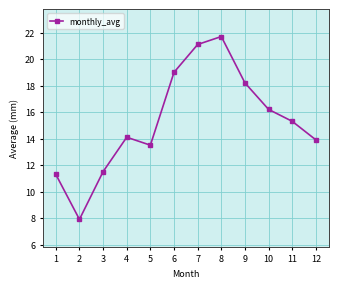

Reading right to left, list all the values displayed in this chart.

13.9	15.3	16.2	18.2	21.7	21.1	19.0	13.5	14.1	11.5	7.9	11.3